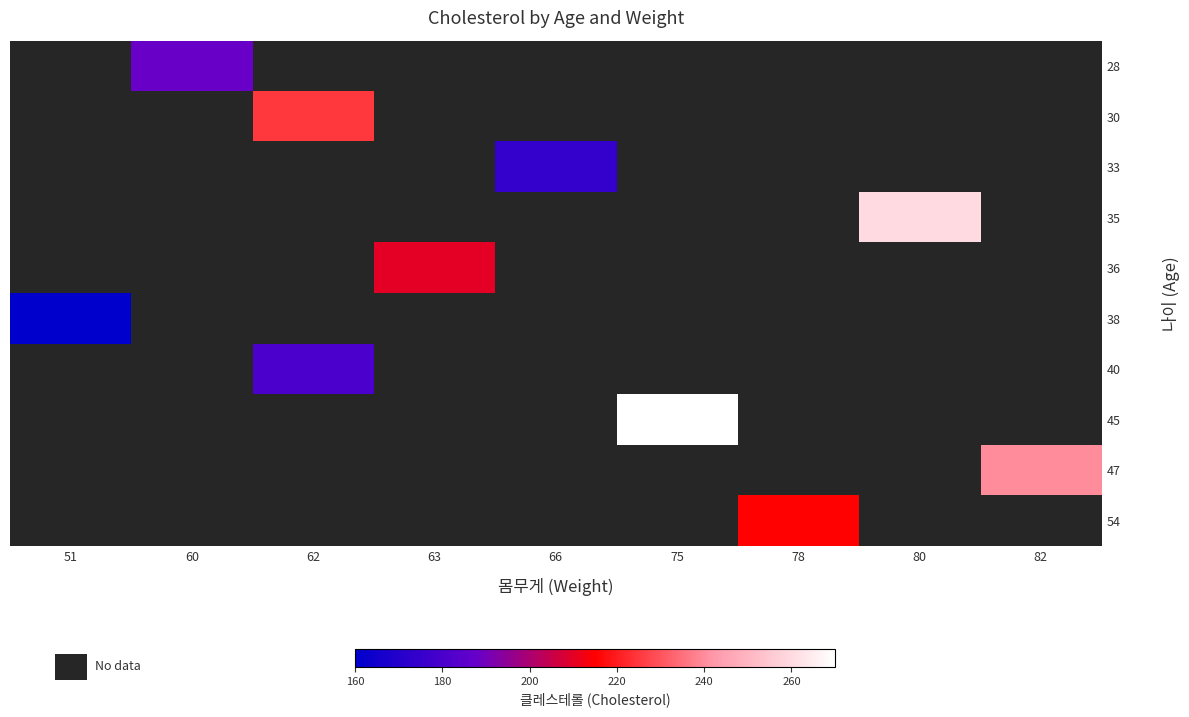

What is the greatest value displayed?

270.0